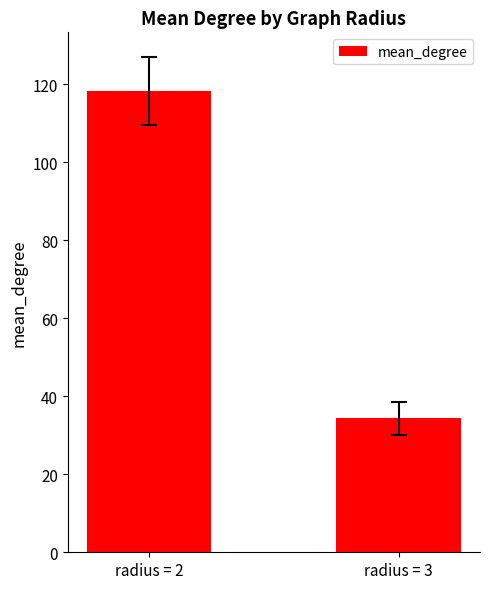

At which category does the chart reach its minimum across all series?

radius = 3